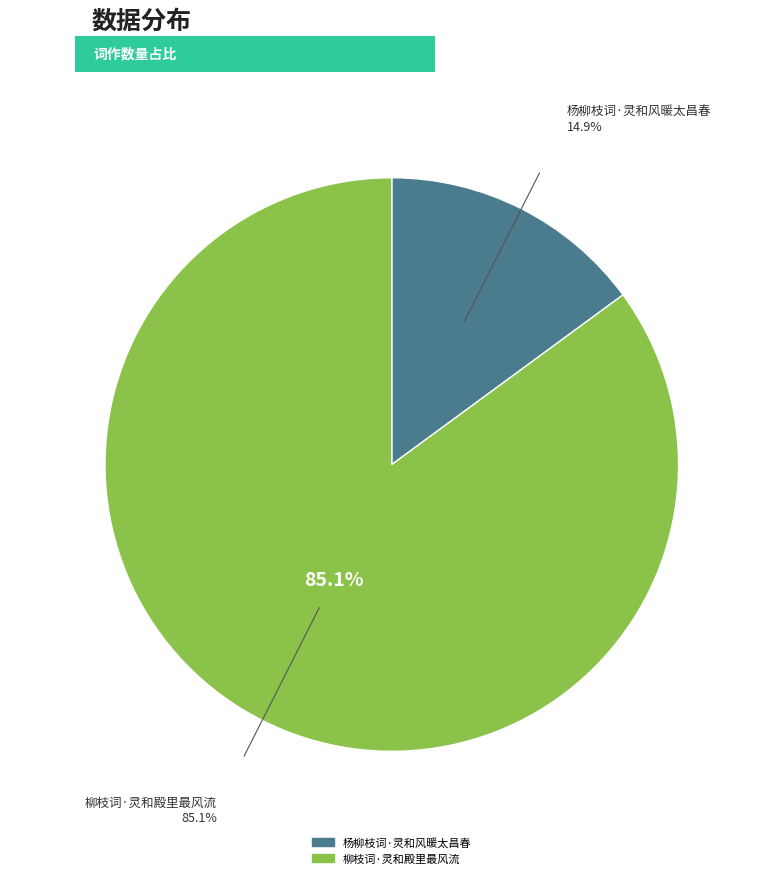

How many segments does this pie chart have?

2